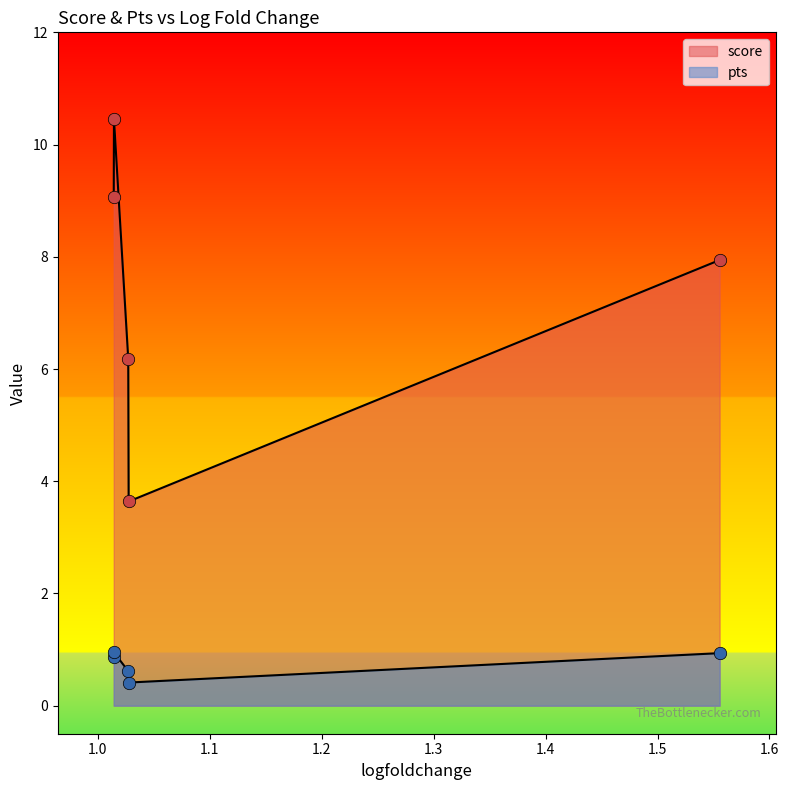

Which series contains the highest Y value?

score